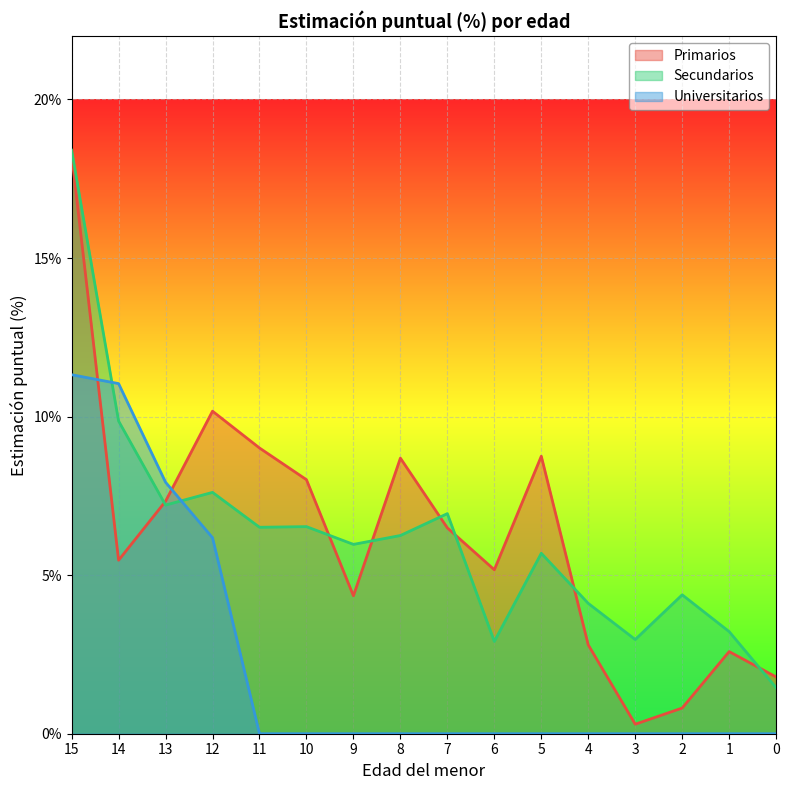

Which series has the largest total across all categories?

Secundarios